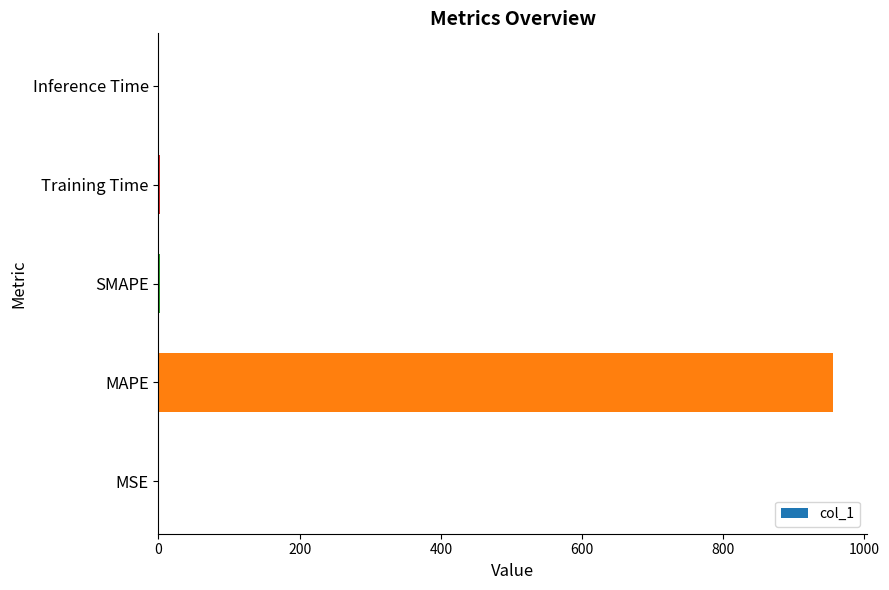

True or false: the data shows 1285.9 at MAPE.

False